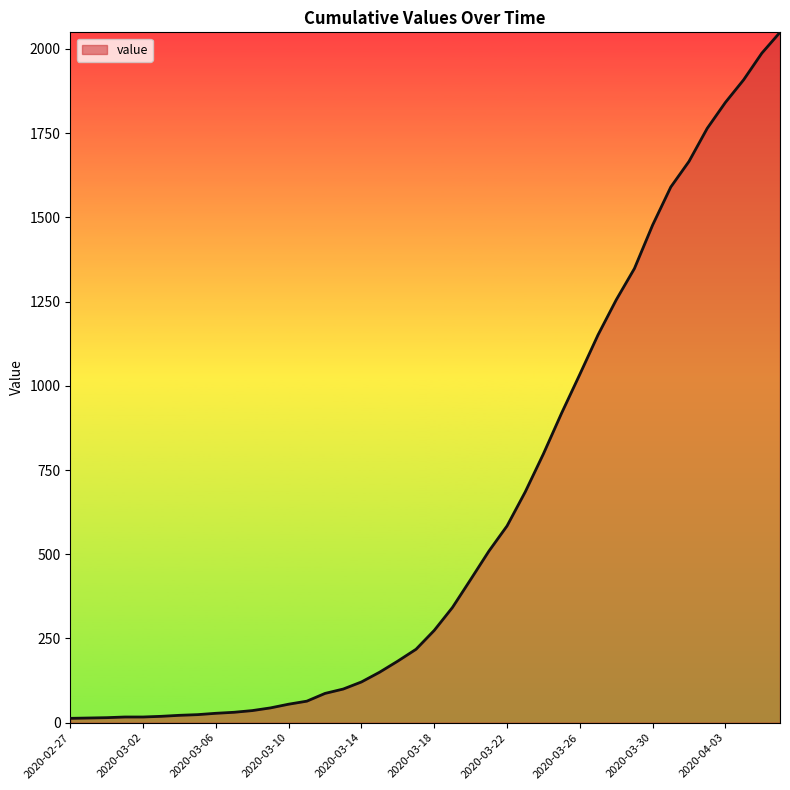

What is the maximum value shown in the chart?

2049